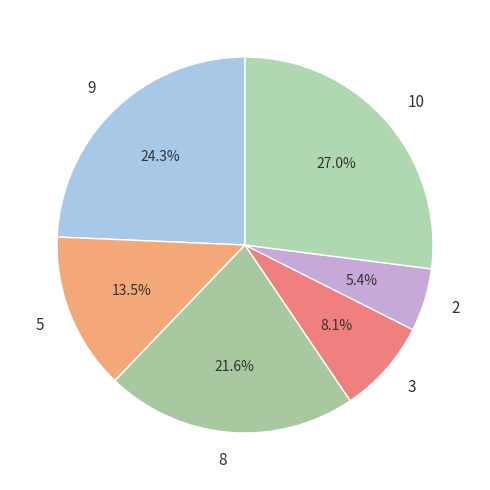

Count the number of slices in the pie.

6